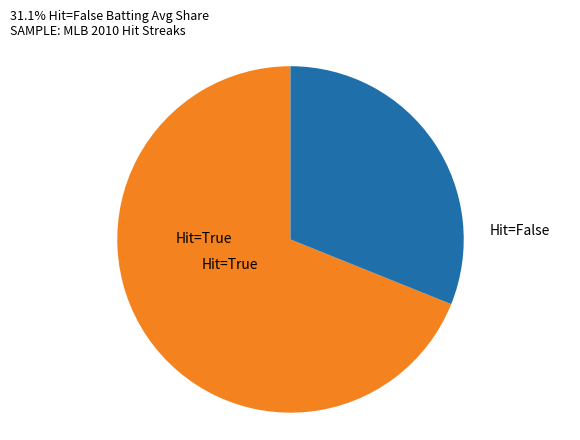

Is there any slice that represents more than half of the pie?

Yes